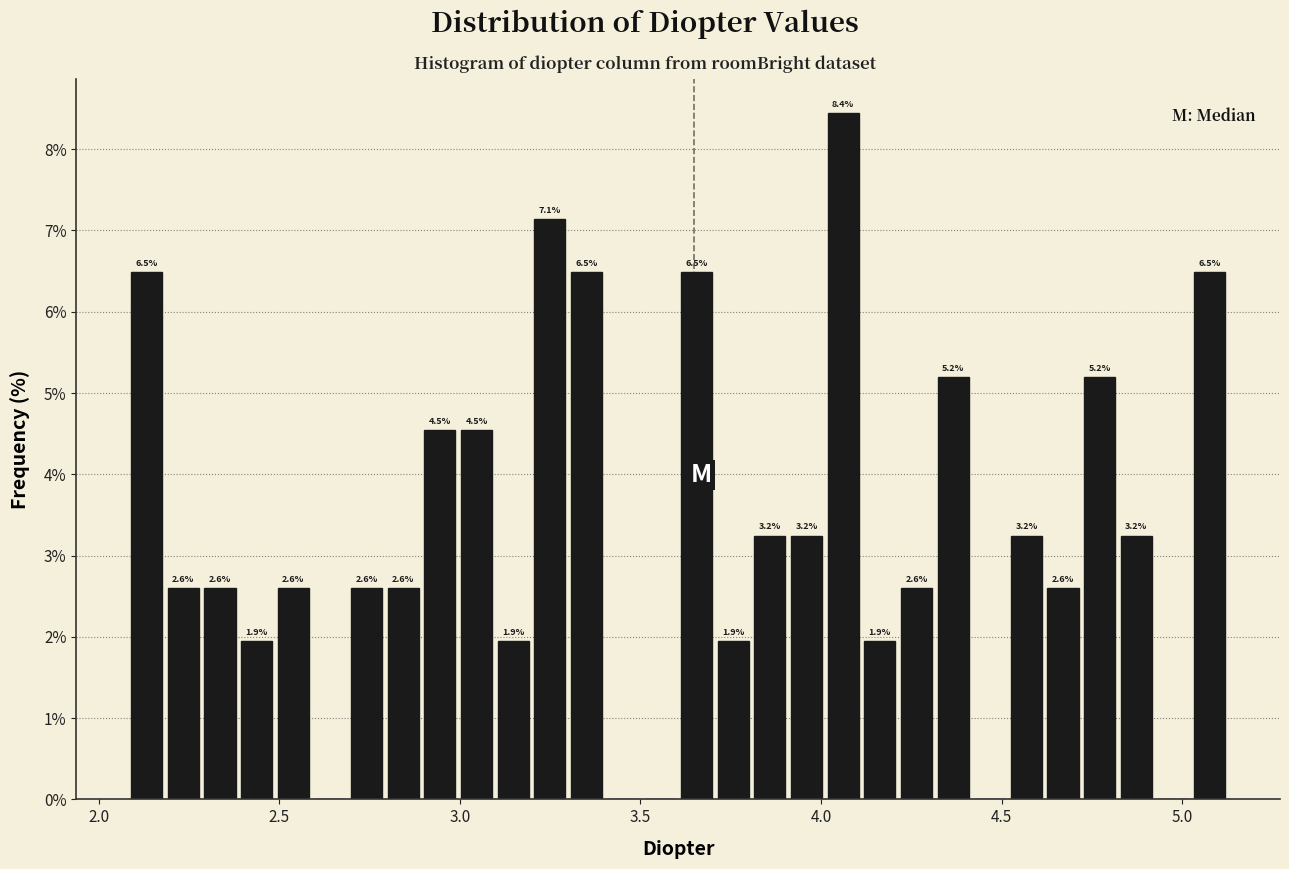

Read against the x-axis, roughly where is the centre of the tallest bar?

4.05